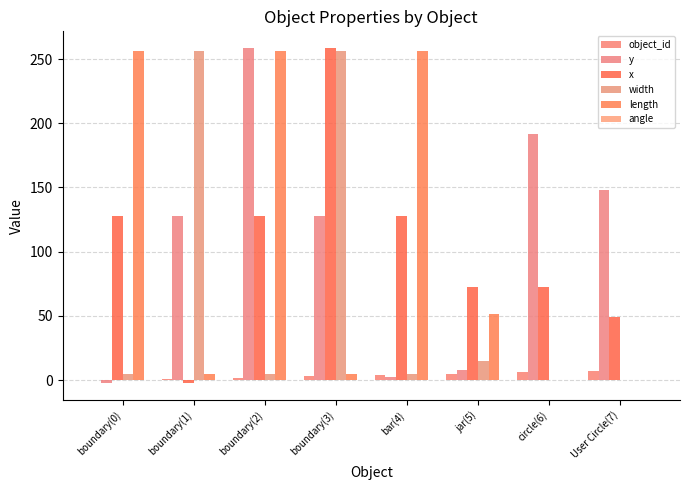

The value of length at circle(6) is -153.3. True or false?

False